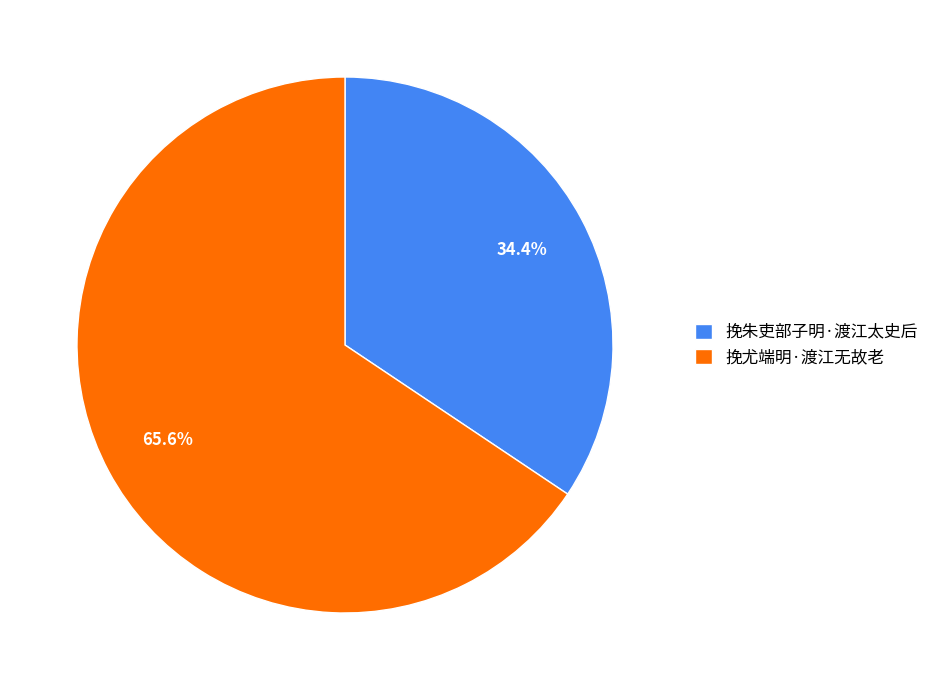

To the nearest percent, what is the difference between the 挽朱吏部子明·渡江太史后 and 挽尤端明·渡江无故老 slice percentages?

31%